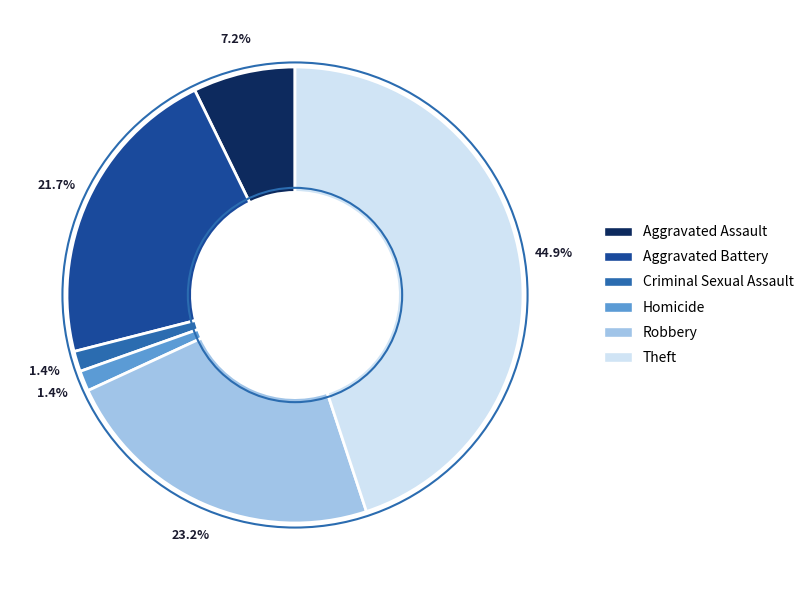

Count the number of slices in the pie.

6